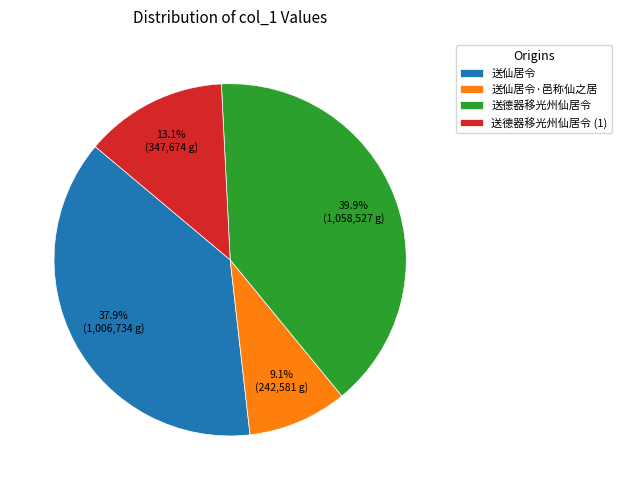

Rank the categories by value from lowest to highest.

送仙居令·邑称仙之居, 送德器移光州仙居令 (1), 送仙居令, 送德器移光州仙居令